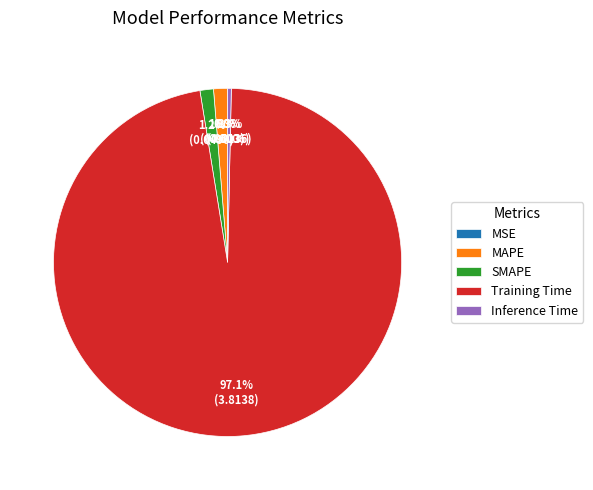

Does MAPE account for over 50% of the chart?

No